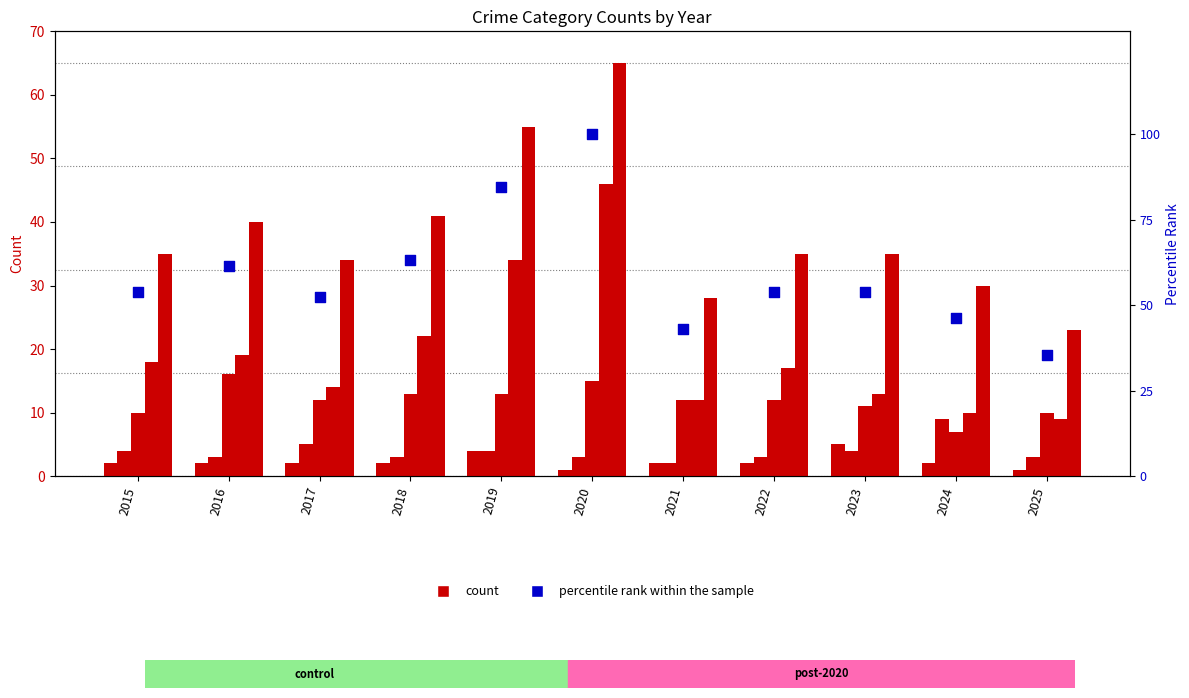

Which series reaches the minimum Y coordinate?

Aggravated Assault